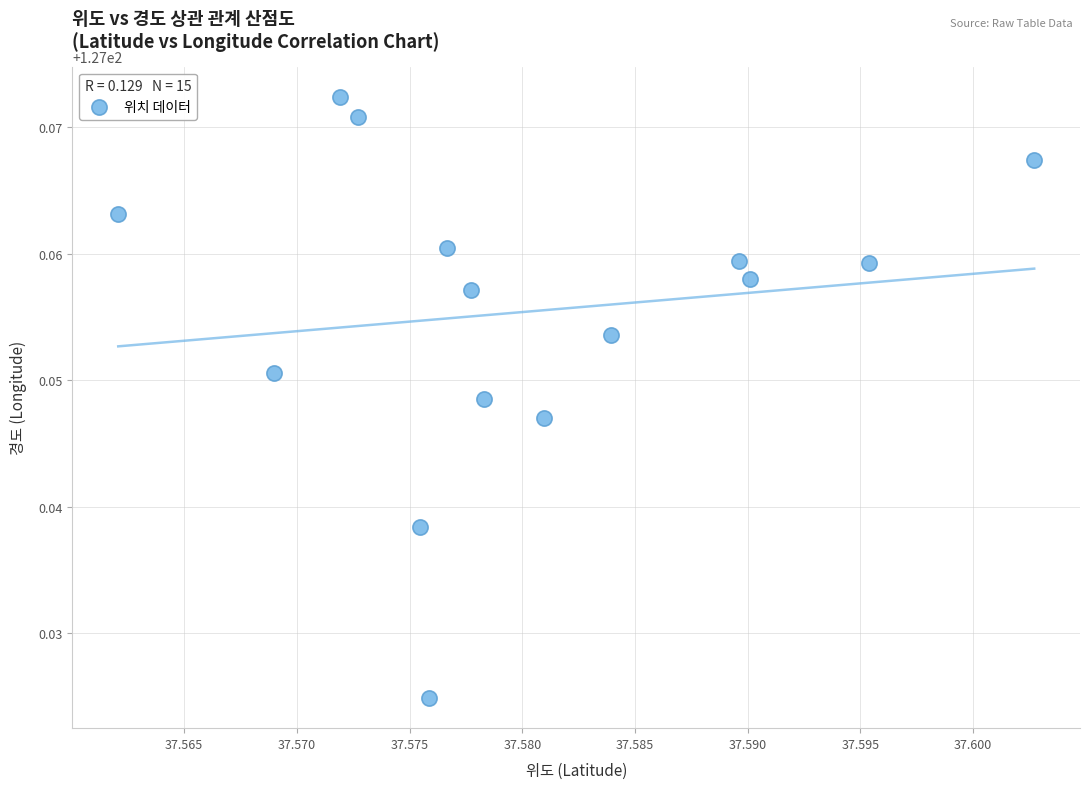

How many points are shown in the scatter plot?

15